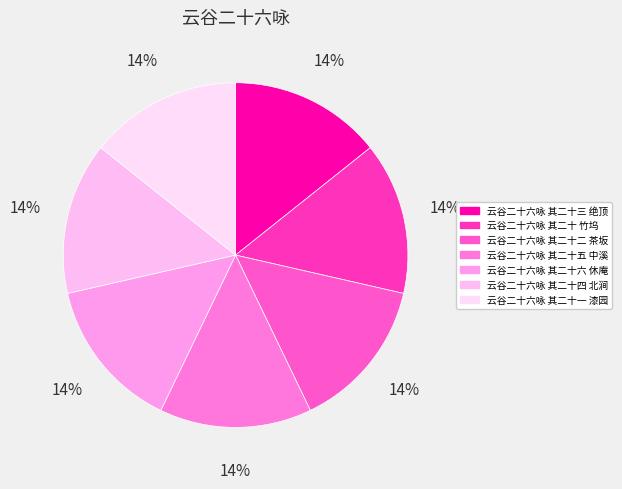

Which slice is the largest?

云谷二十六咏 其二十六 休庵